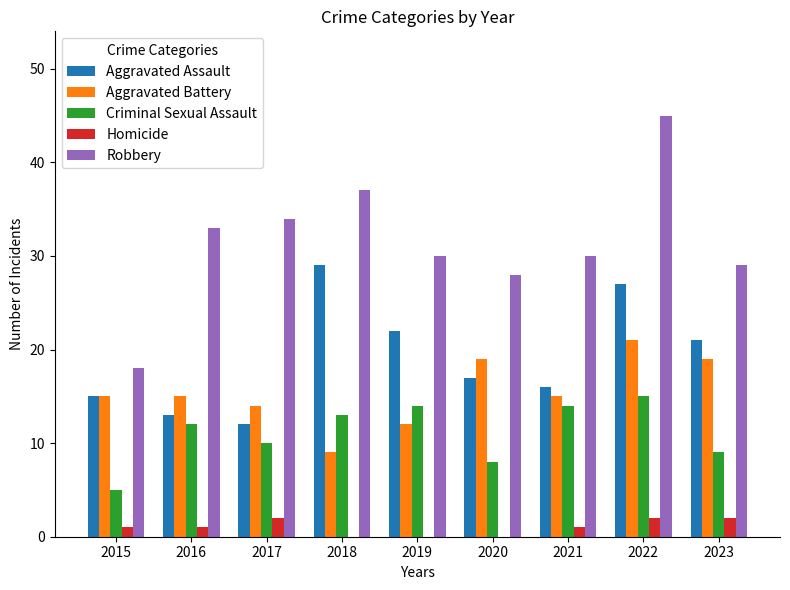

Which category has the highest value across all series?

2022